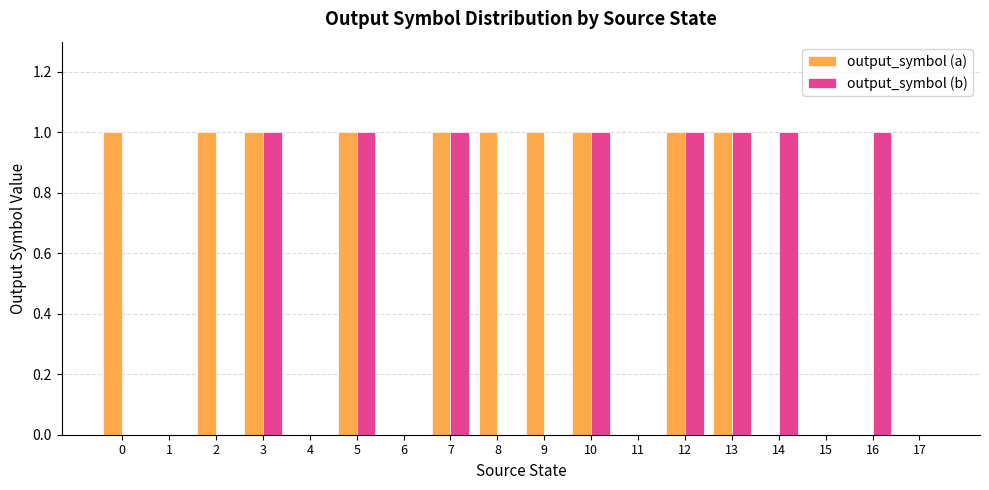

Is the value of output_symbol (b) at 12 greater than the value of output_symbol (a) at 16?

Yes